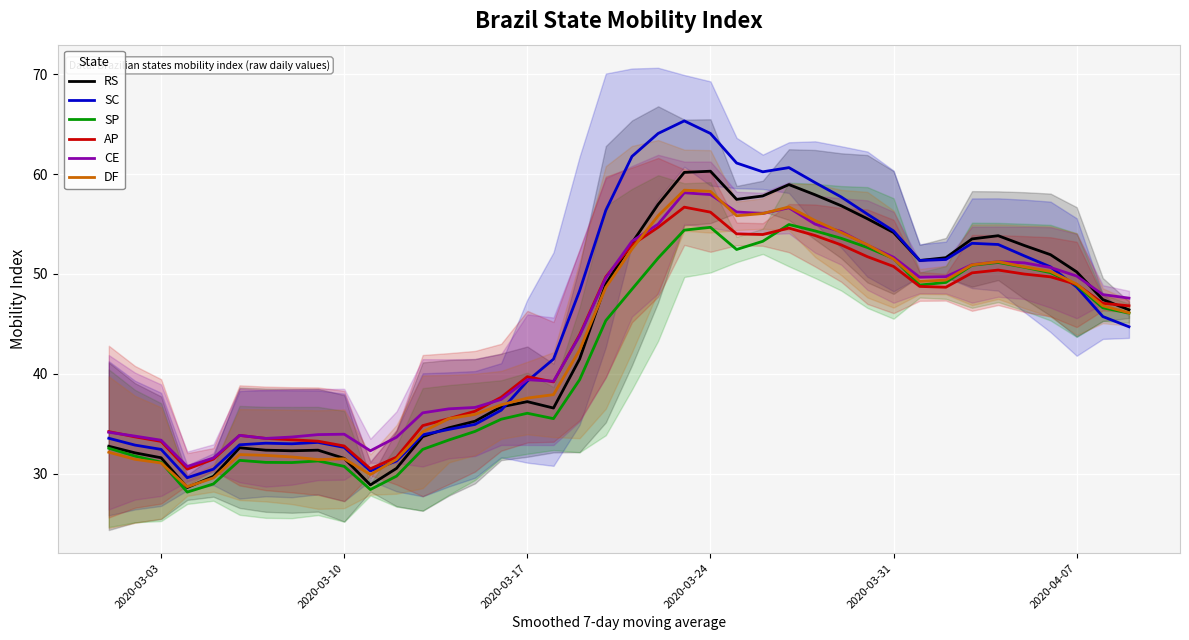

The CE series shows 17.8 at 2020-03-31. True or false?

False